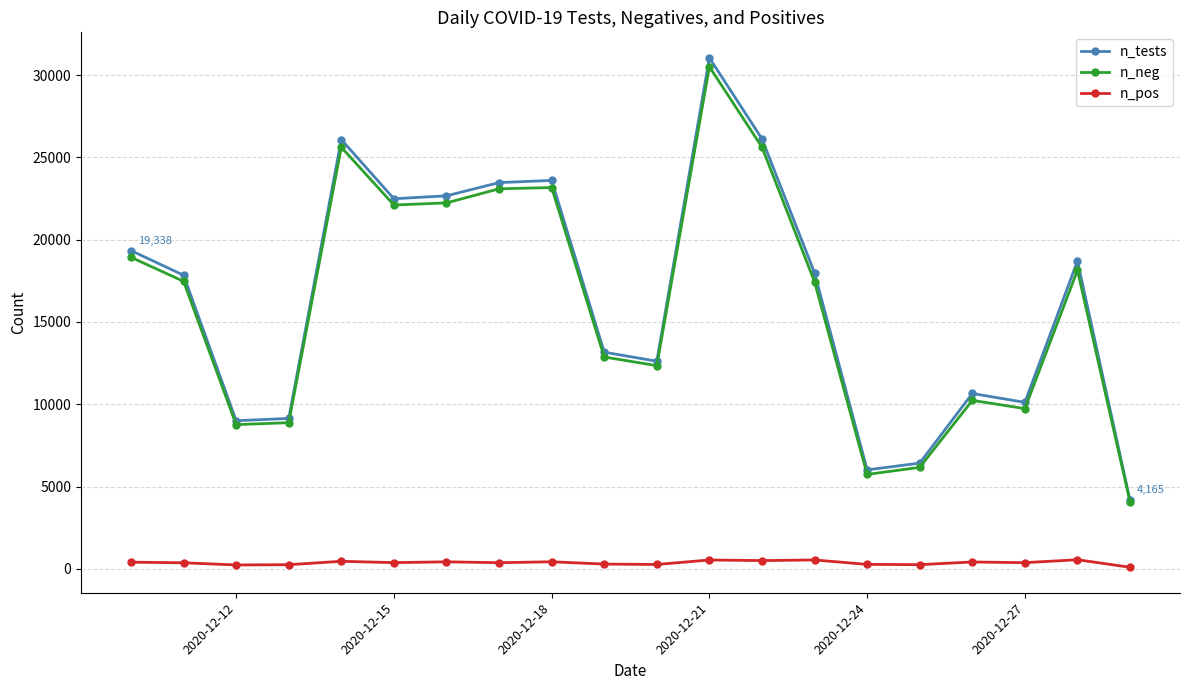

What is the difference between the highest and lowest values at 2020-12-15?

22105